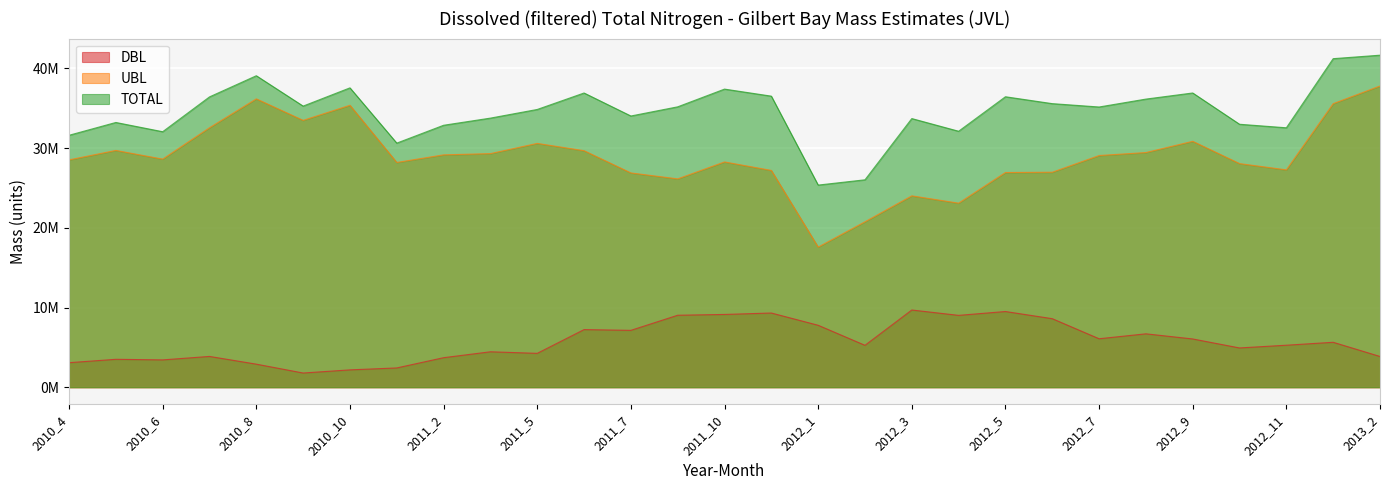

What is the approximate value of UBL at 2013_2?

37775853.7